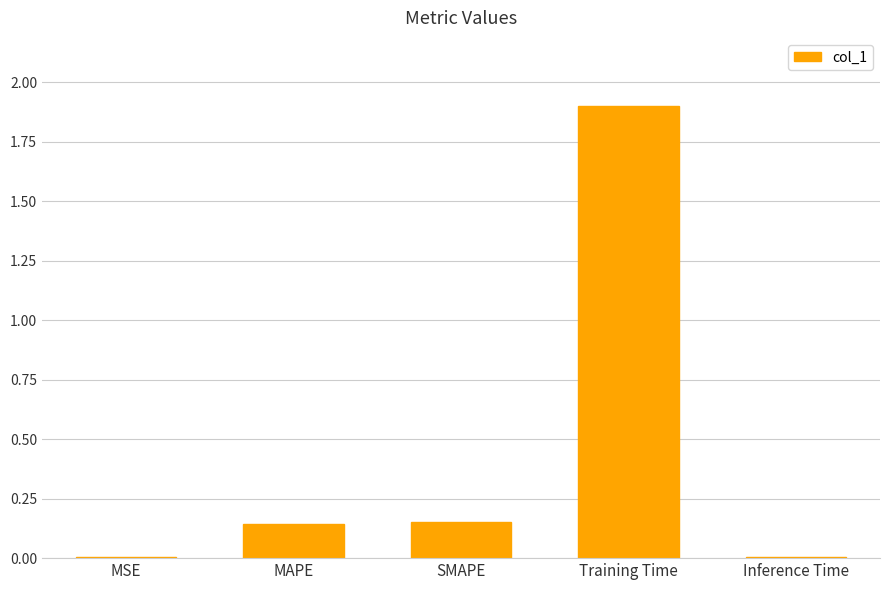

Which label corresponds to the largest value in the chart?

Training Time